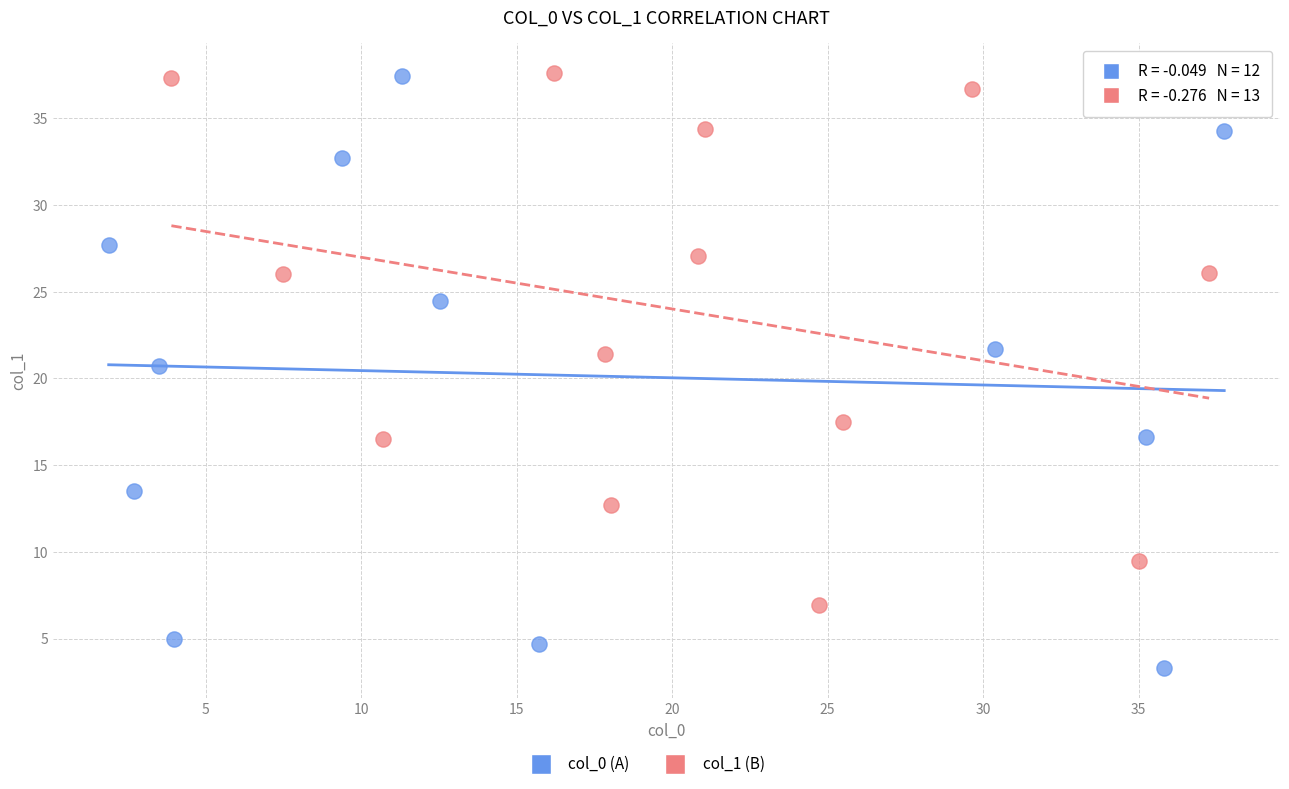

Which series reaches the minimum Y coordinate?

col_0 (A)